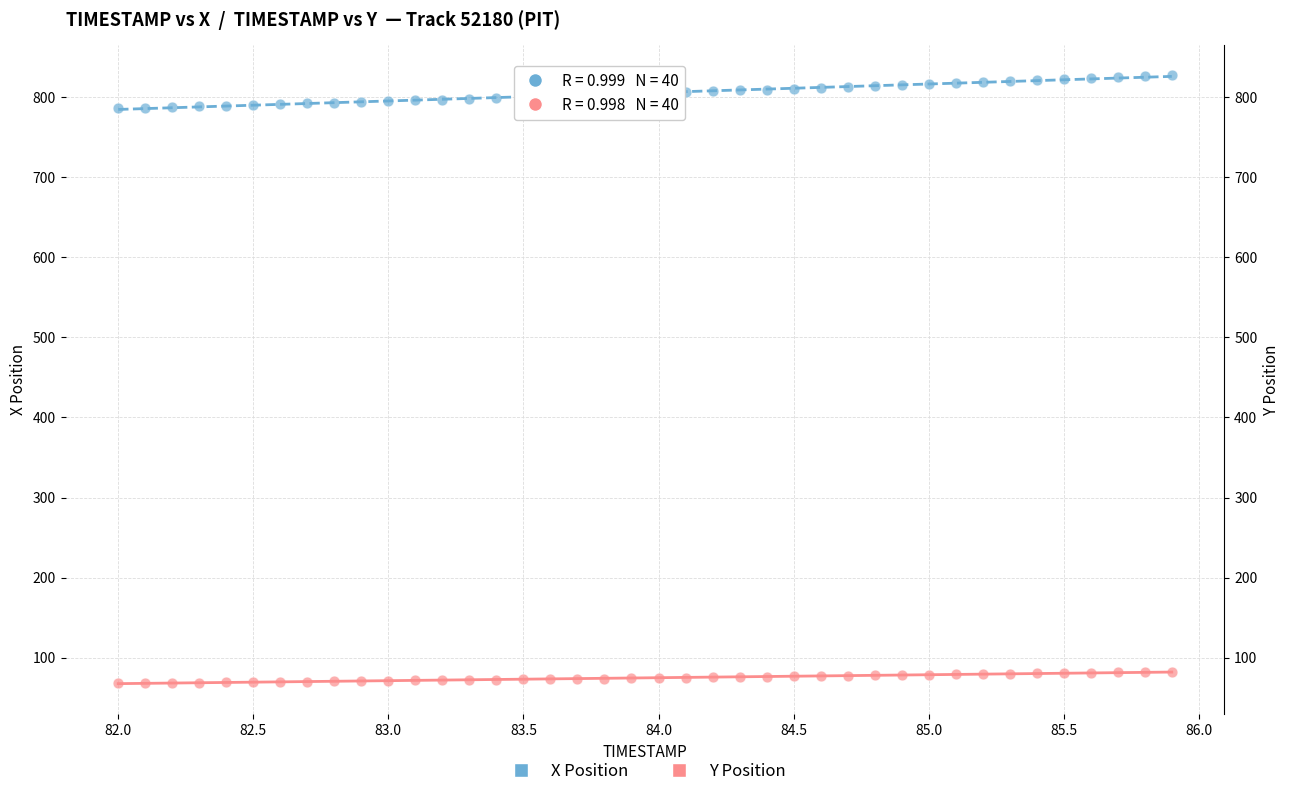

Which series has the widest spread of Y values?

X Position